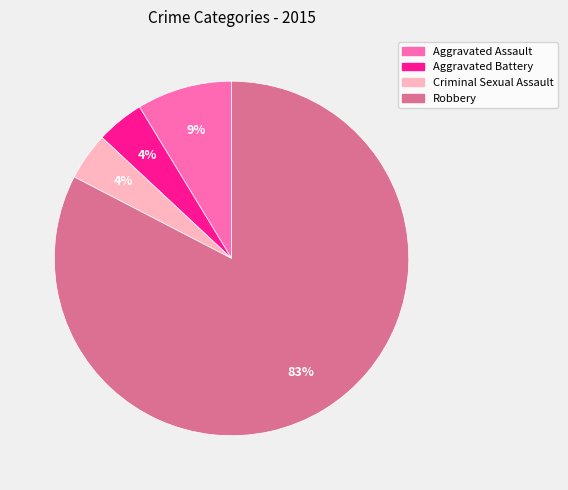

To the nearest percent, what portion does Aggravated Battery represent?

4%